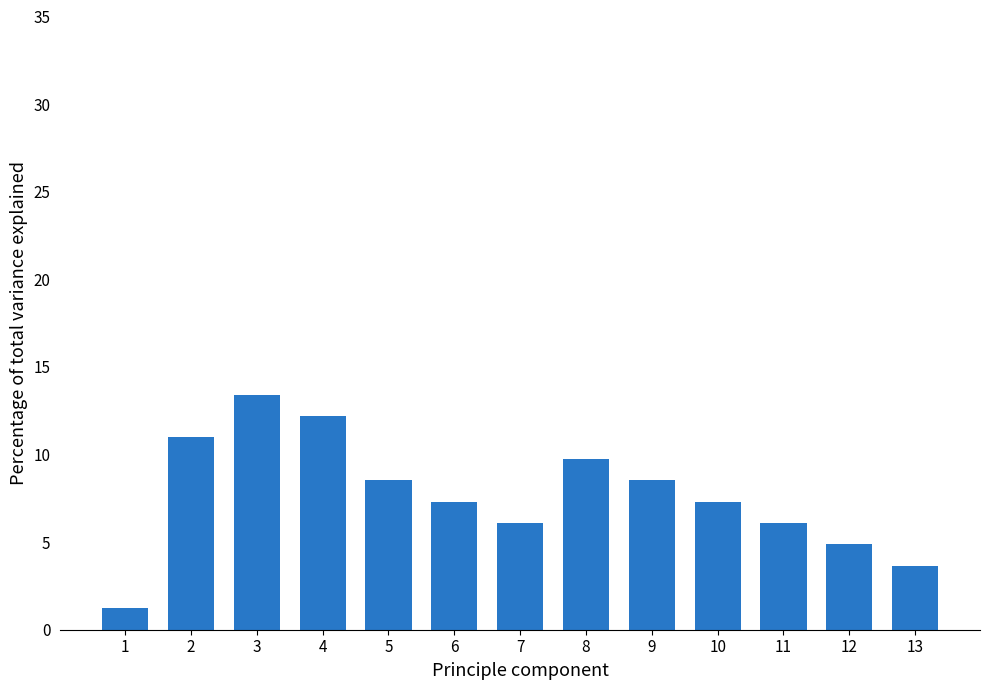

Reading right to left, extract all data points from this chart.

13=3.7	12=4.9	11=6.1	10=7.3	9=8.5	8=9.8	7=6.1	6=7.3	5=8.5	4=12.2	3=13.4	2=11.0	1=1.2